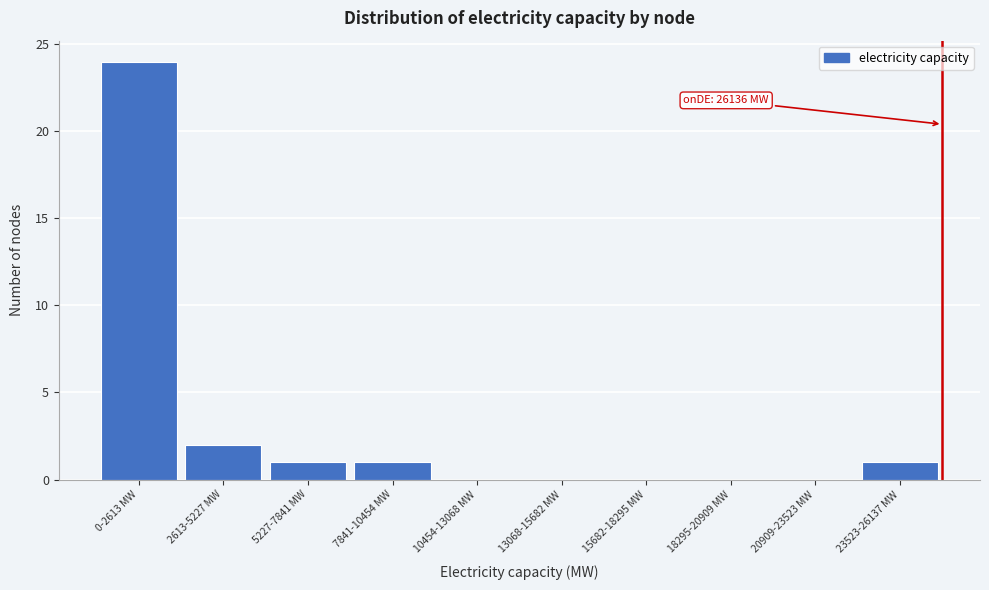

Reading left to right, transcribe all the data shown in this chart.

0-2613 MW=24	2613-5227 MW=2	5227-7841 MW=1	7841-10454 MW=1	10454-13068 MW=0	13068-15682 MW=0	15682-18295 MW=0	18295-20909 MW=0	20909-23523 MW=0	23523-26137 MW=1